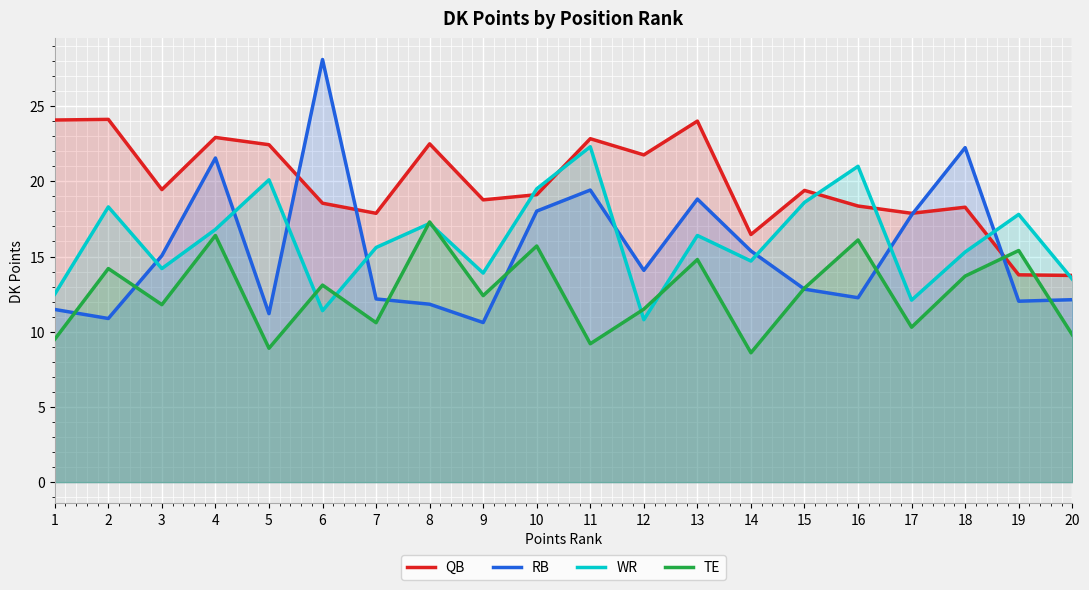

What is the approximate value of TE at 6?

13.1